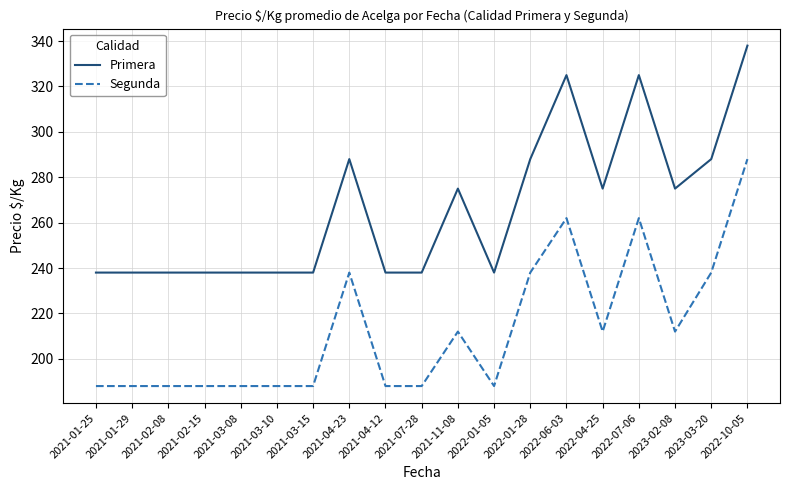

The value of Primera at 2021-01-25 is 71. True or false?

False